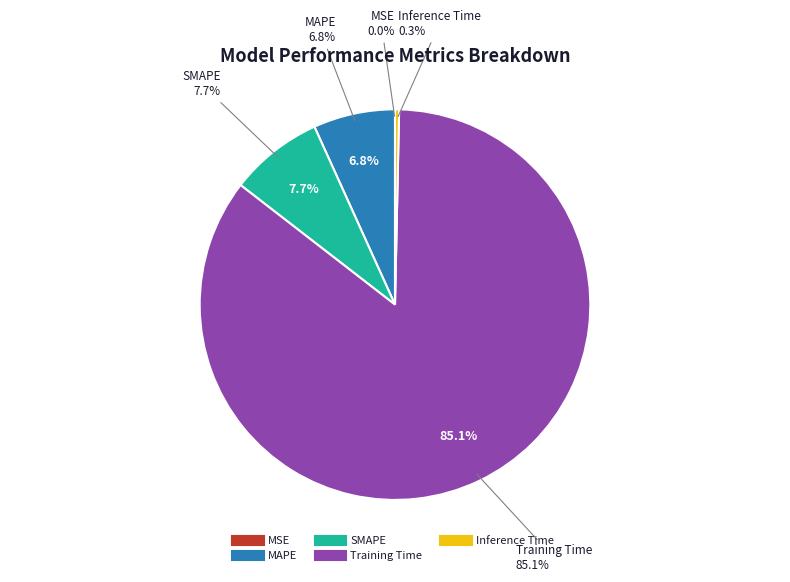

What percentage is the SMAPE slice, to the nearest percent?

8%